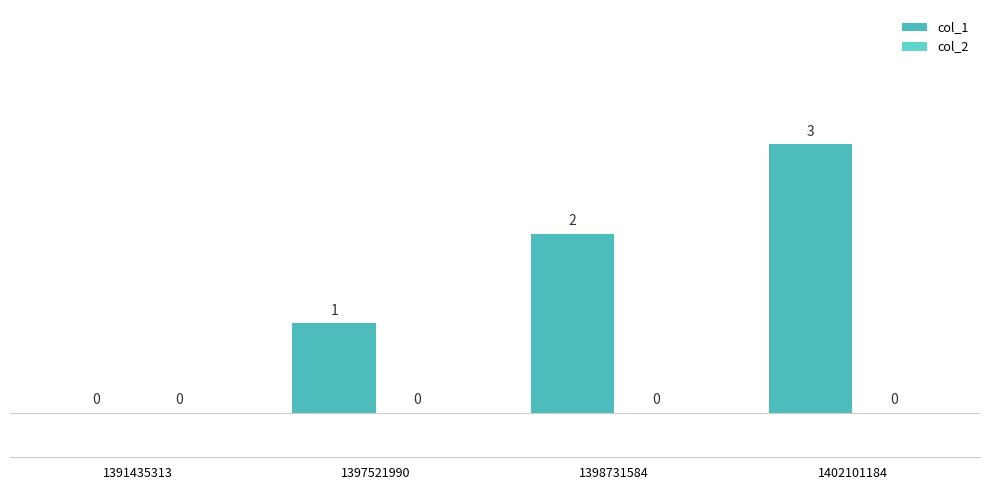

Are the bars horizontal?

No